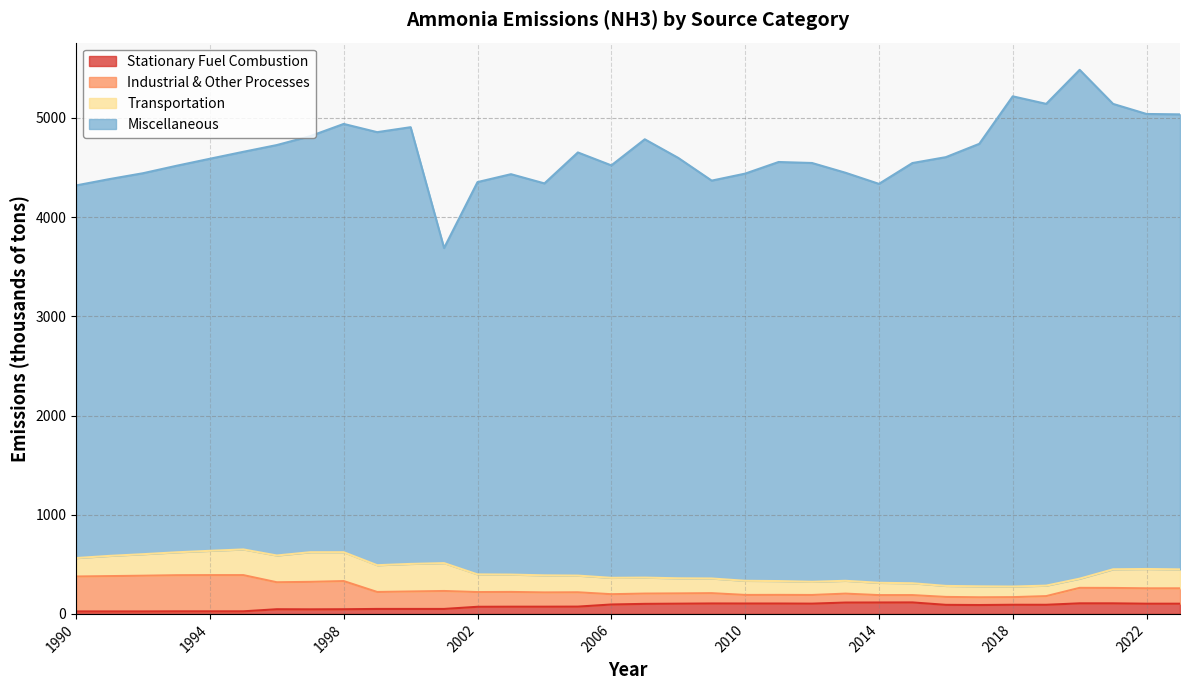

How many lines are shown in the chart?

4